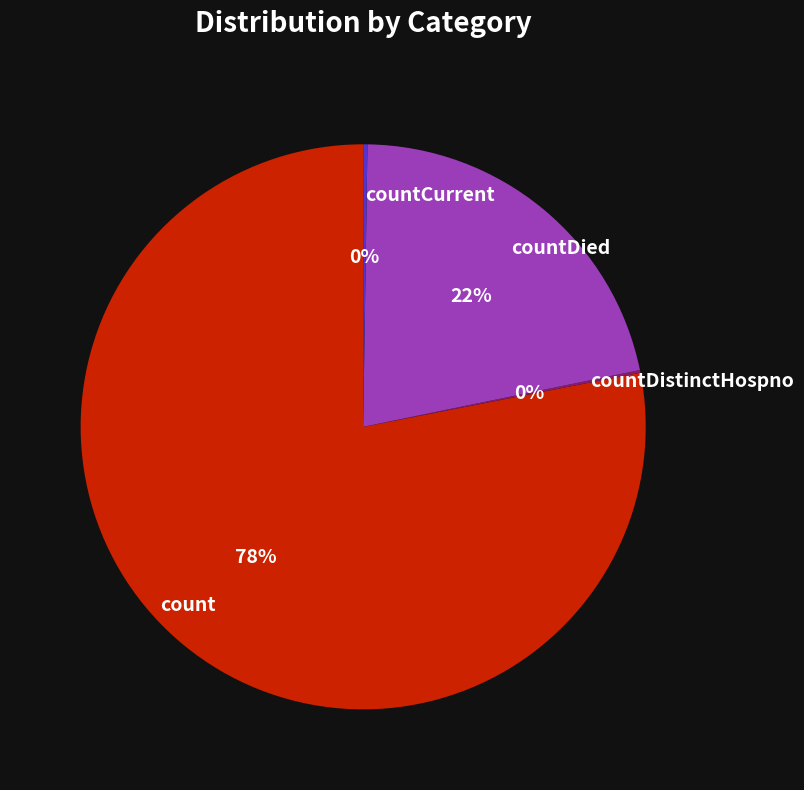

Is count the majority of the pie?

Yes